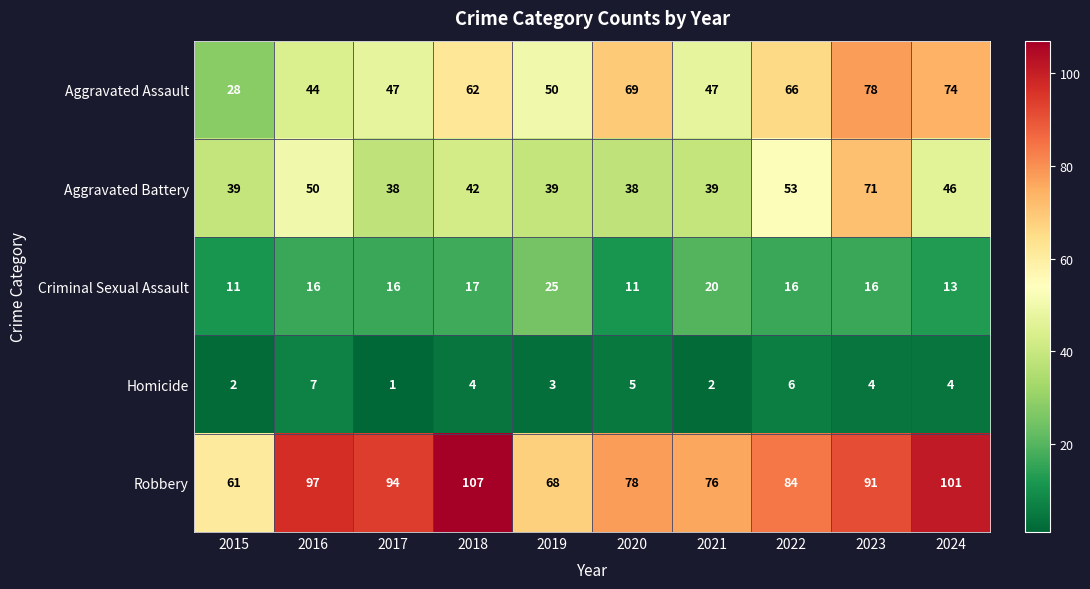

The value of Criminal Sexual Assault at 2015 is 4. True or false?

False